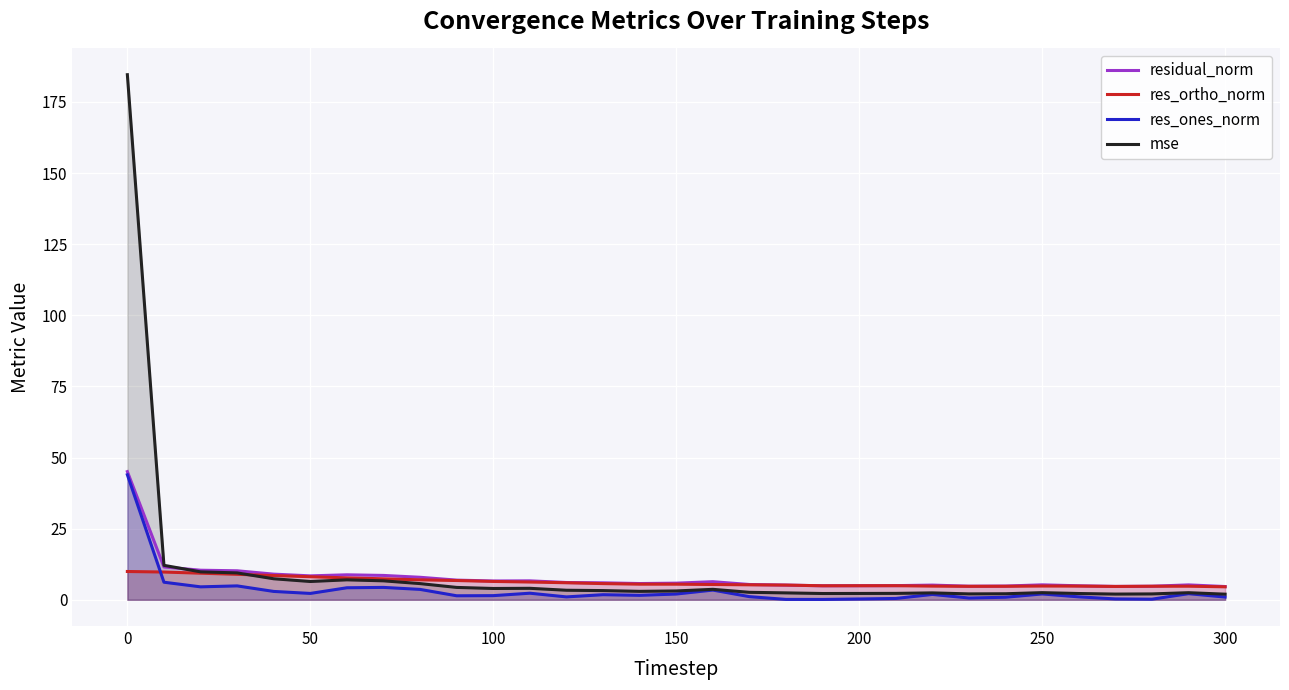

True or false: residual_norm has a value of 4.9 at 200.

True